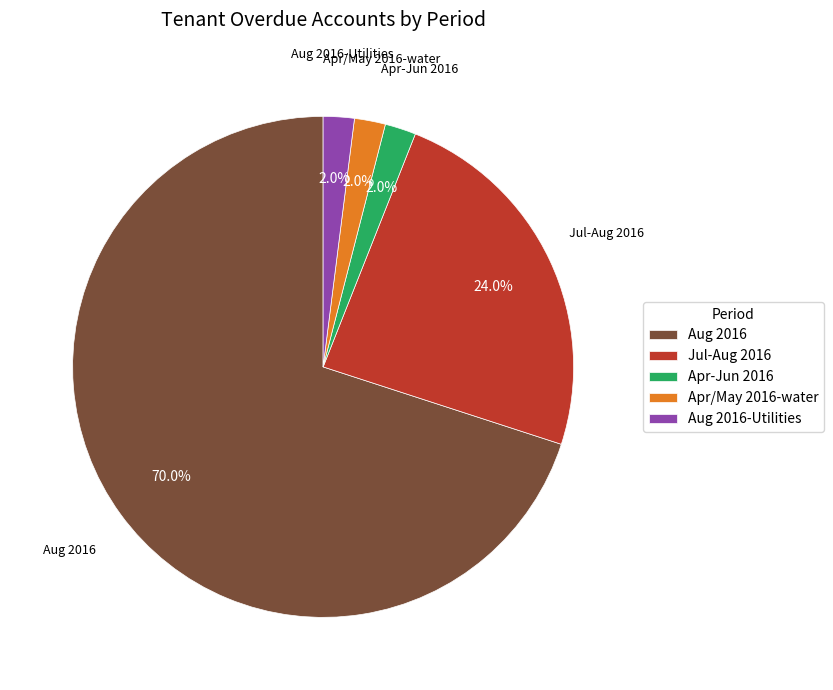

How many segments does this pie chart have?

5